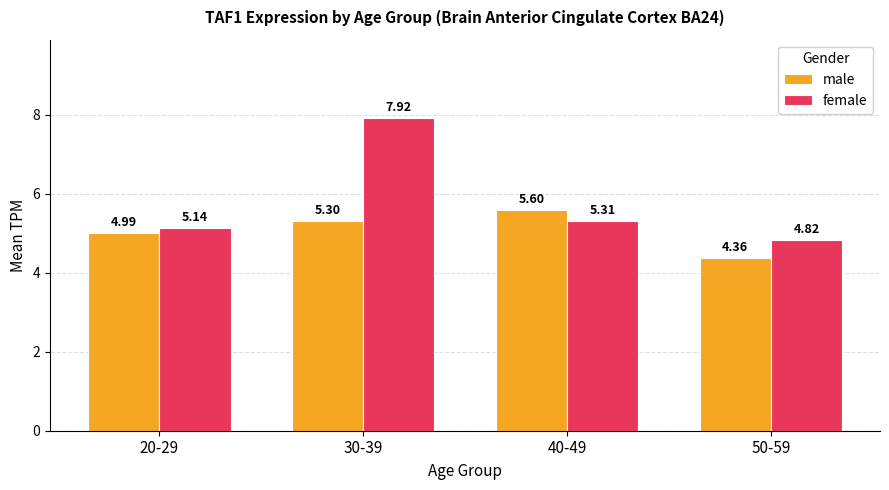

List the series in order of their peak value, highest first.

female, male